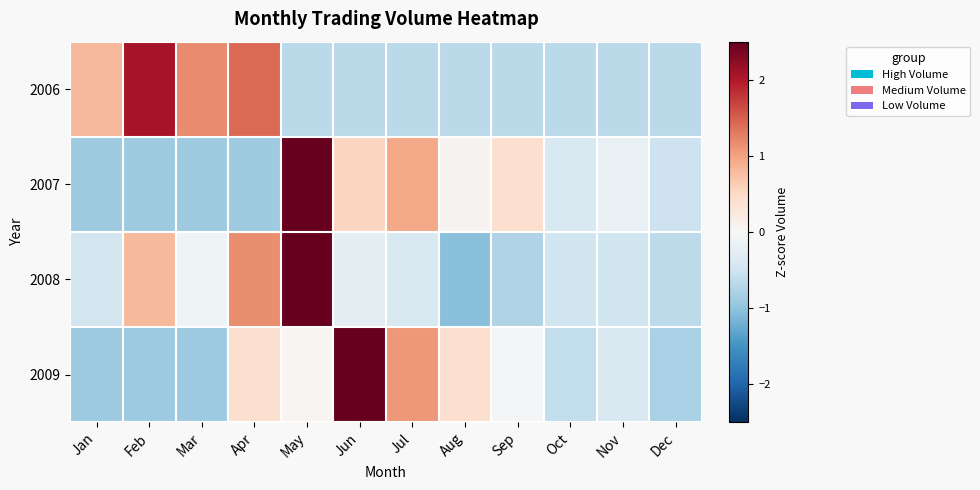

Rank the series at Oct from lowest to highest value.

2006, 2009, 2008, 2007